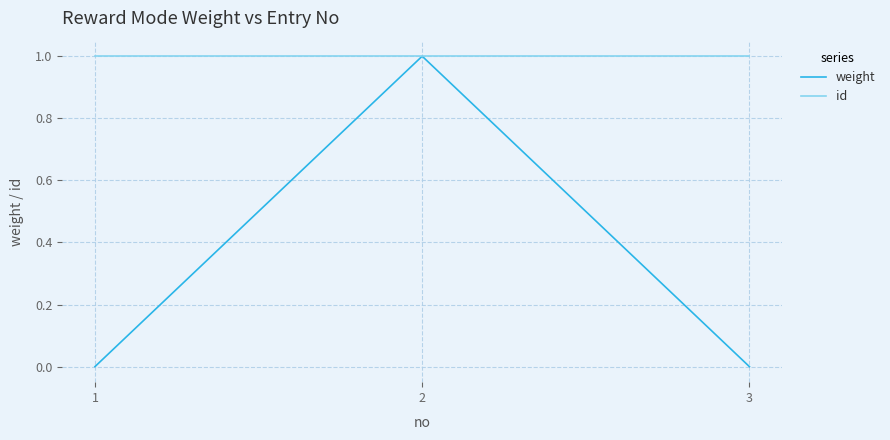

What are all the series names shown in the legend?

weight, id